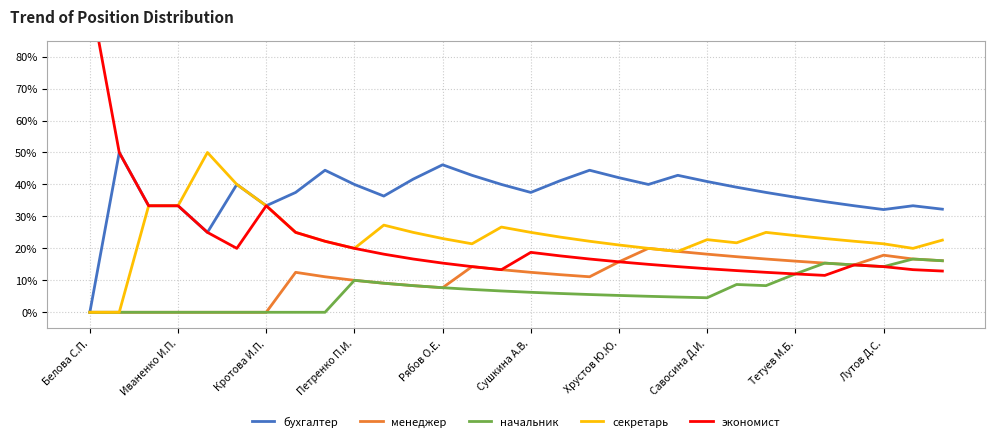

What are all the series names shown in the legend?

бухгалтер, менеджер, начальник, секретарь, экономист